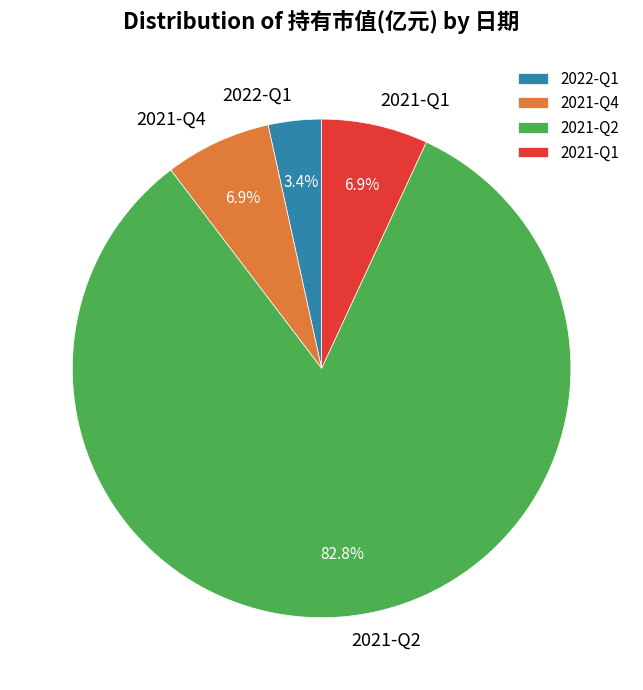

Count the number of slices in the pie.

4